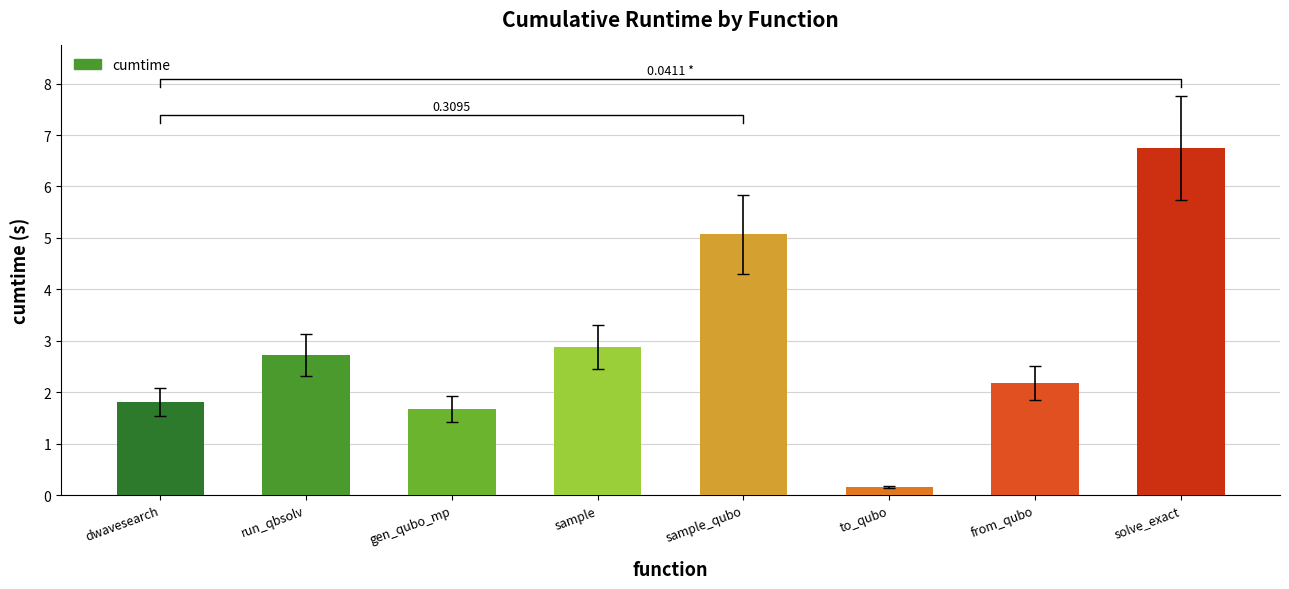

At which category does the chart reach its minimum across all series?

to_qubo